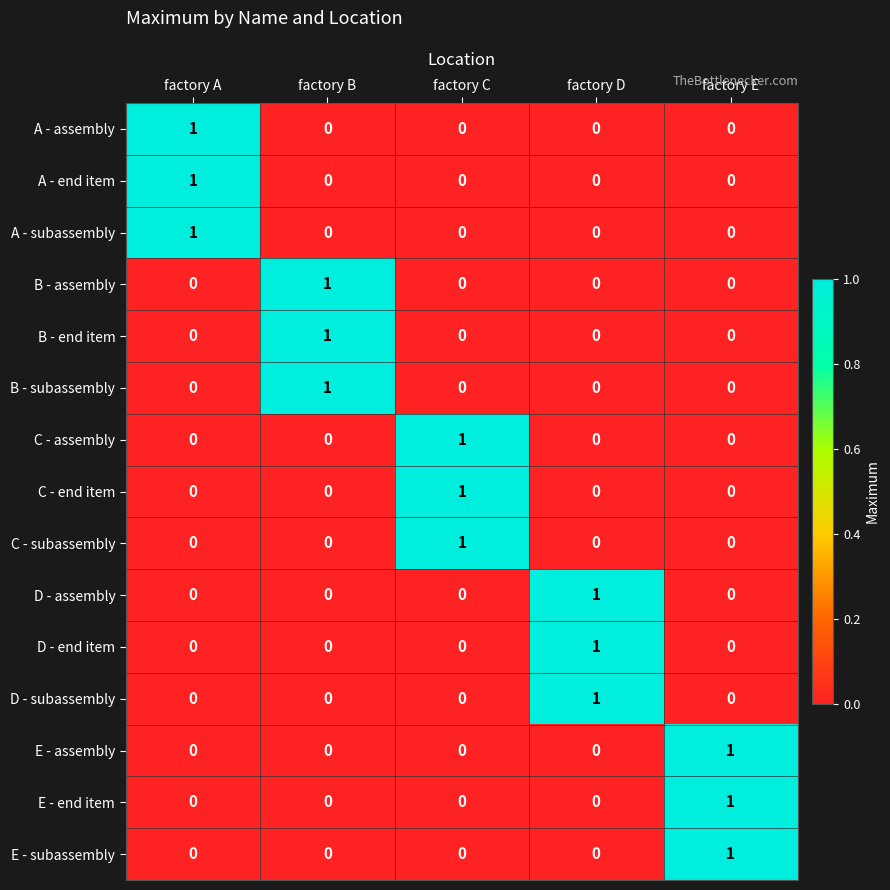

What is the total value across all series at factory A?

3